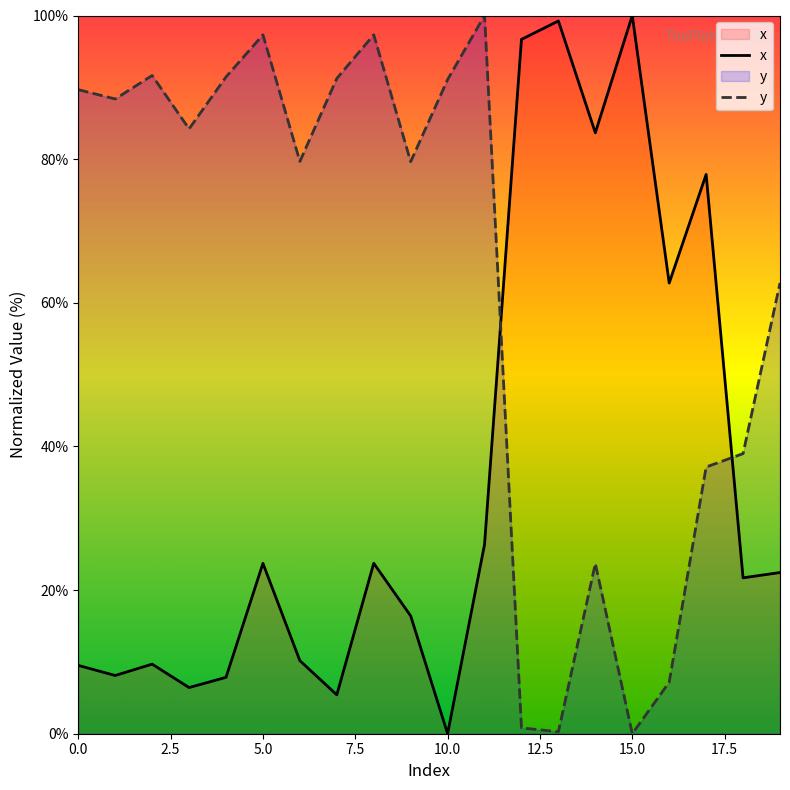

What is the spread (max minus min) of values at 19?

40.3